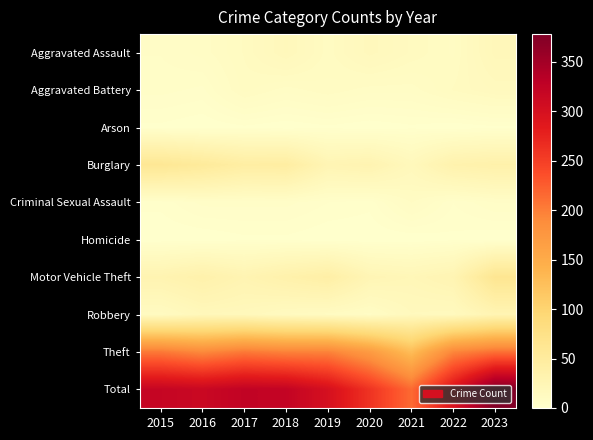

At how many categories does at least one series exceed 55?

9